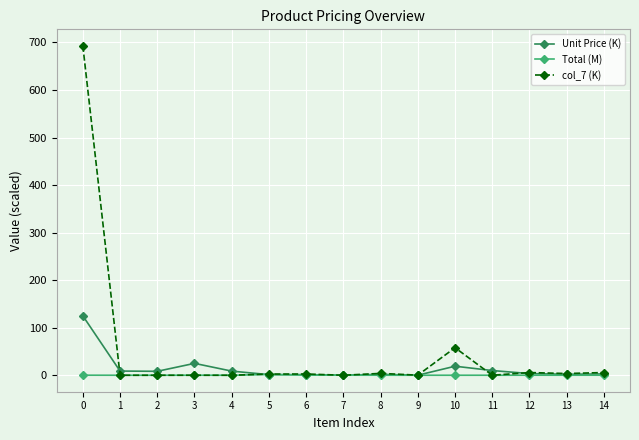

The value of col_7 (K) at 7 is 0.0. True or false?

True